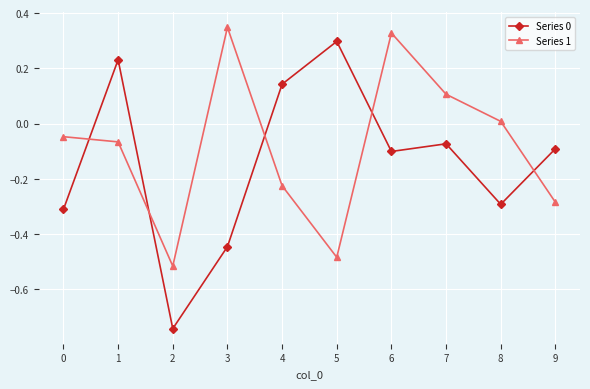

How many values in Series 1 are below zero?

6